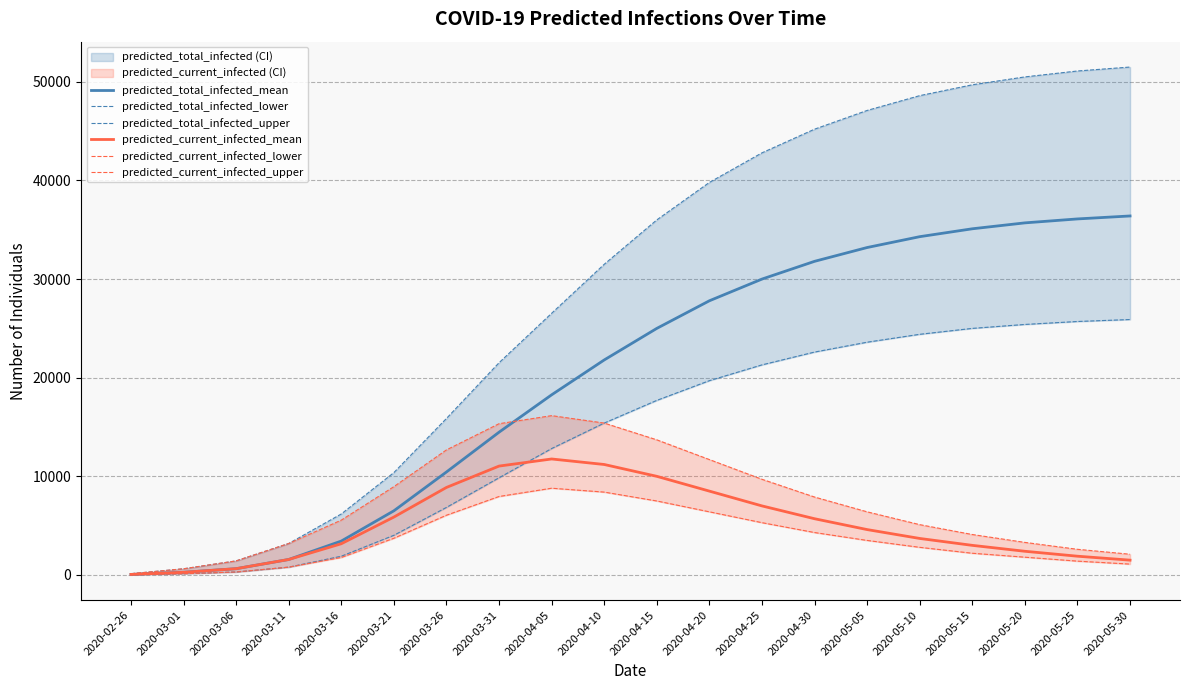

True or false: predicted_total_infected_upper has a value of 77223 at 2020-05-30.

False